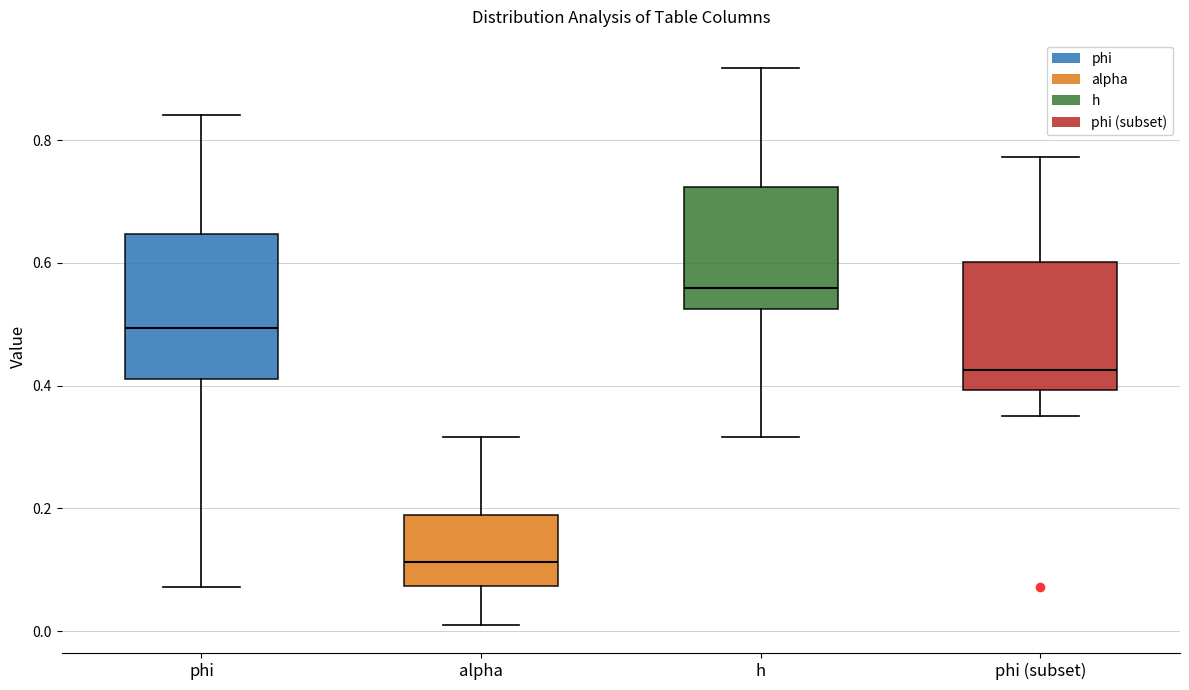

Comparing the boxes themselves (not the whiskers), which one is the tallest?

phi